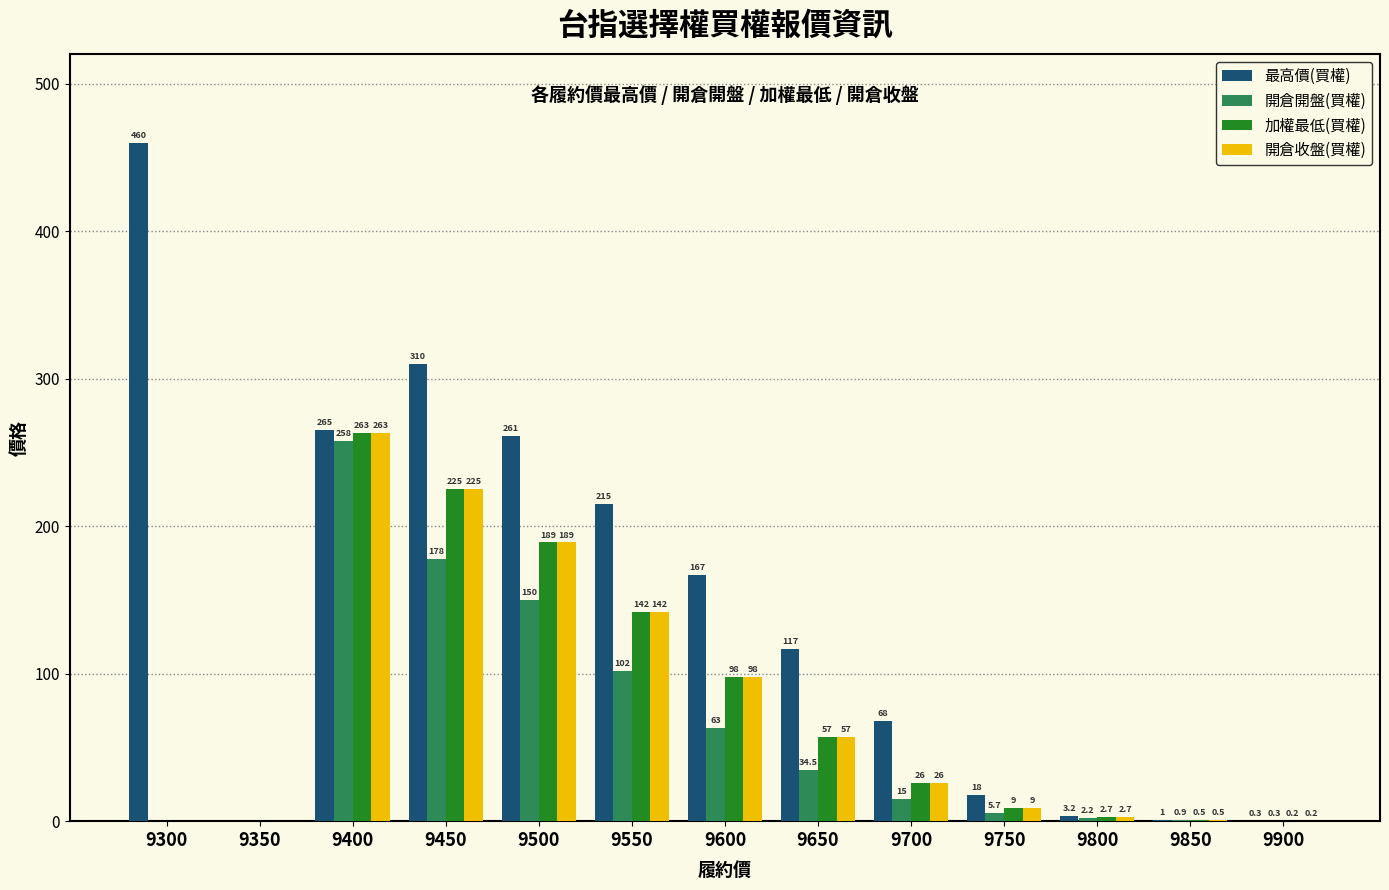

Between 9350 and 9700, which series saw the biggest shift?

最高價(買權)